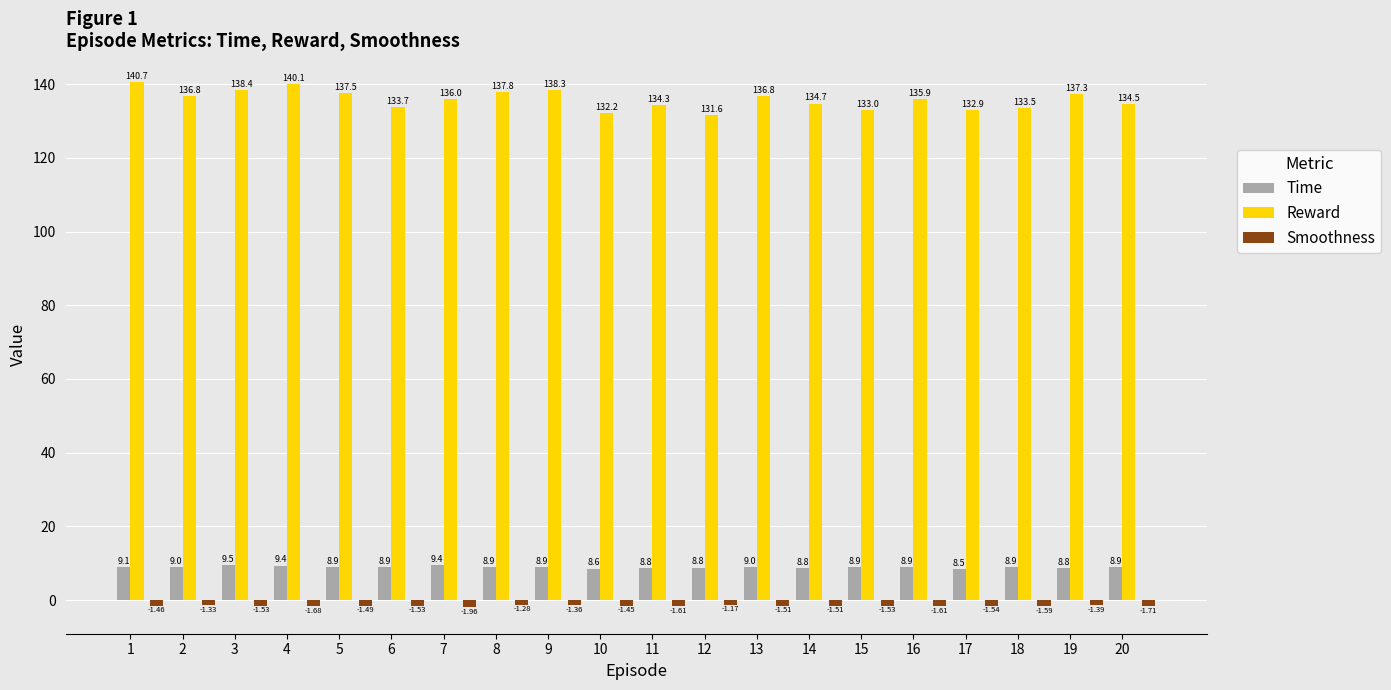

What is the greatest value displayed?

140.7